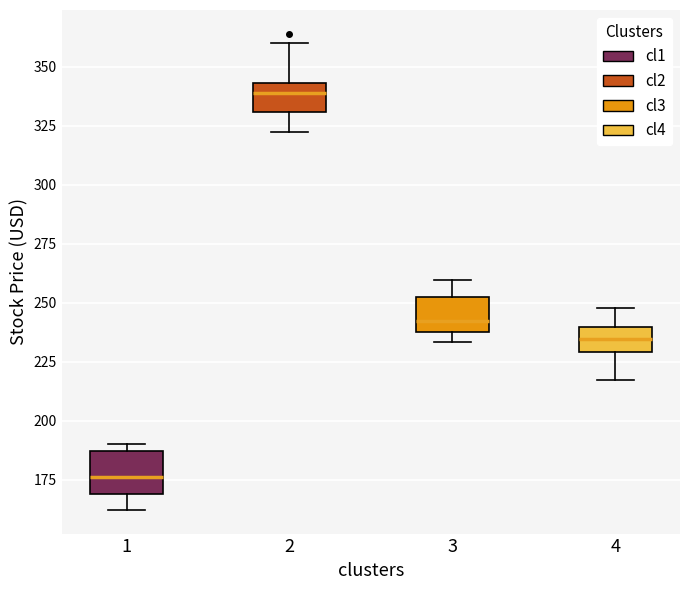

Reading left to right, read every box against the y-axis: the position of its median line, the range the box covers, and the ends of its whiskers. The values are not printed on the chart, so give them approximately, as read against the axis.

1: median 175, box 170 to 185, whiskers 160 to 190
2: median 340, box 330 to 345, whiskers 320 to 360
3: median 240 (just above the box's lower edge), box 240 to 250, whiskers 235 to 260
4: median 235, box 230 to 240, whiskers 215 to 250